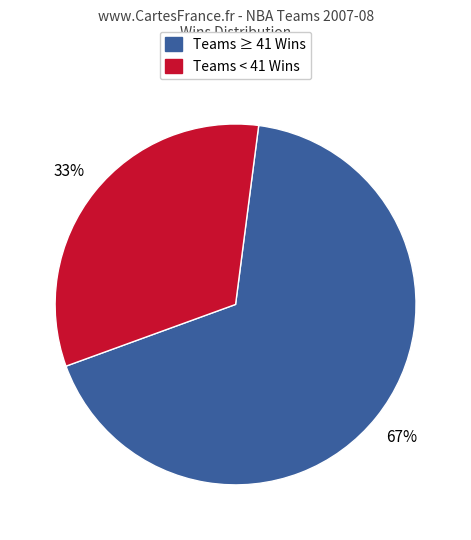

Is there a majority slice in this chart?

Yes